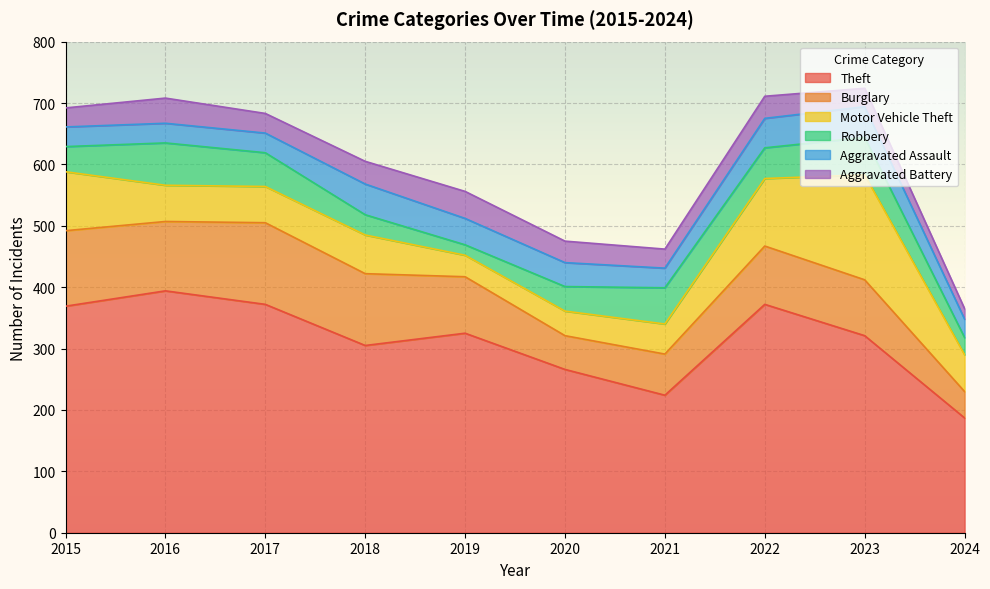

What is the approximate value of Burglary at 2018, to the nearest 5?

115